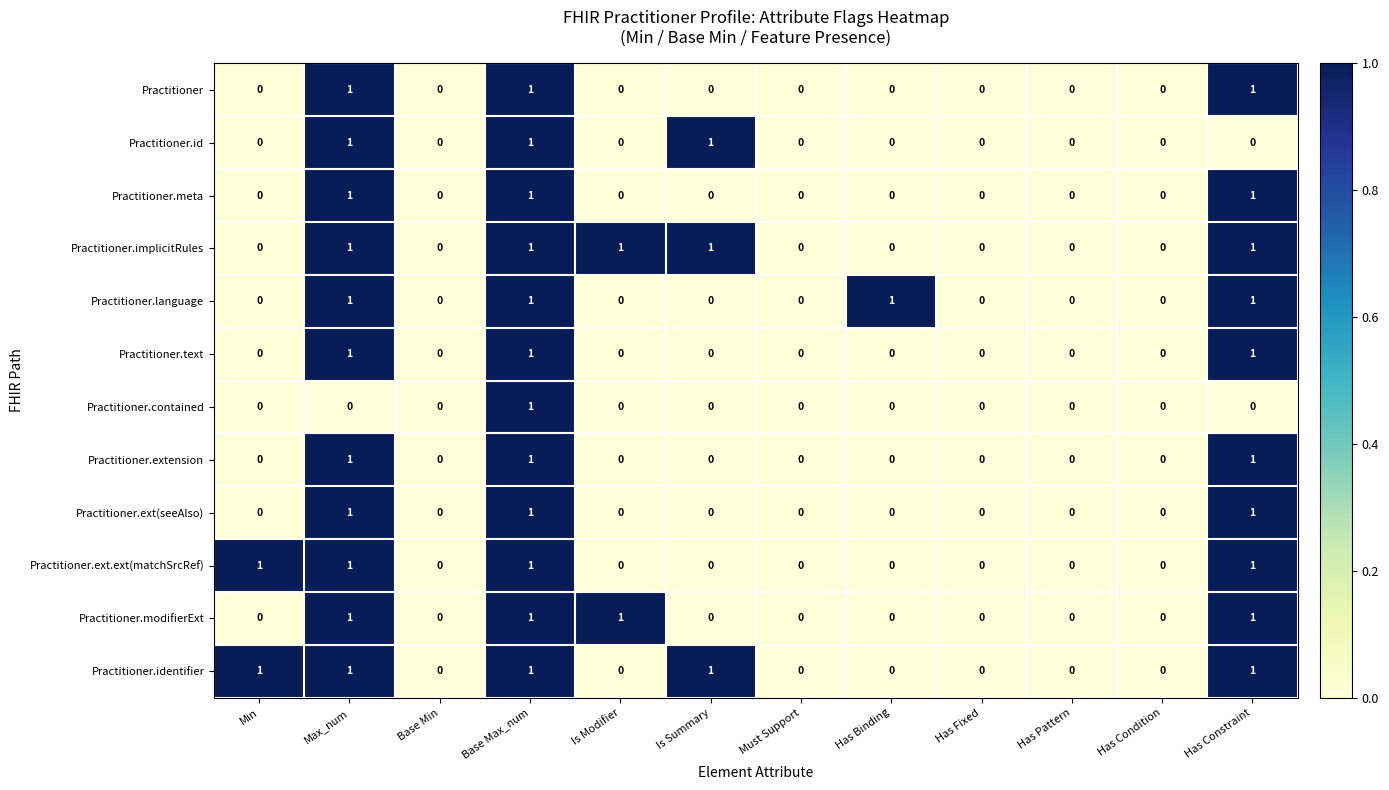

The Practitioner.ext(seeAlso) series shows 0 at Is Modifier. True or false?

True